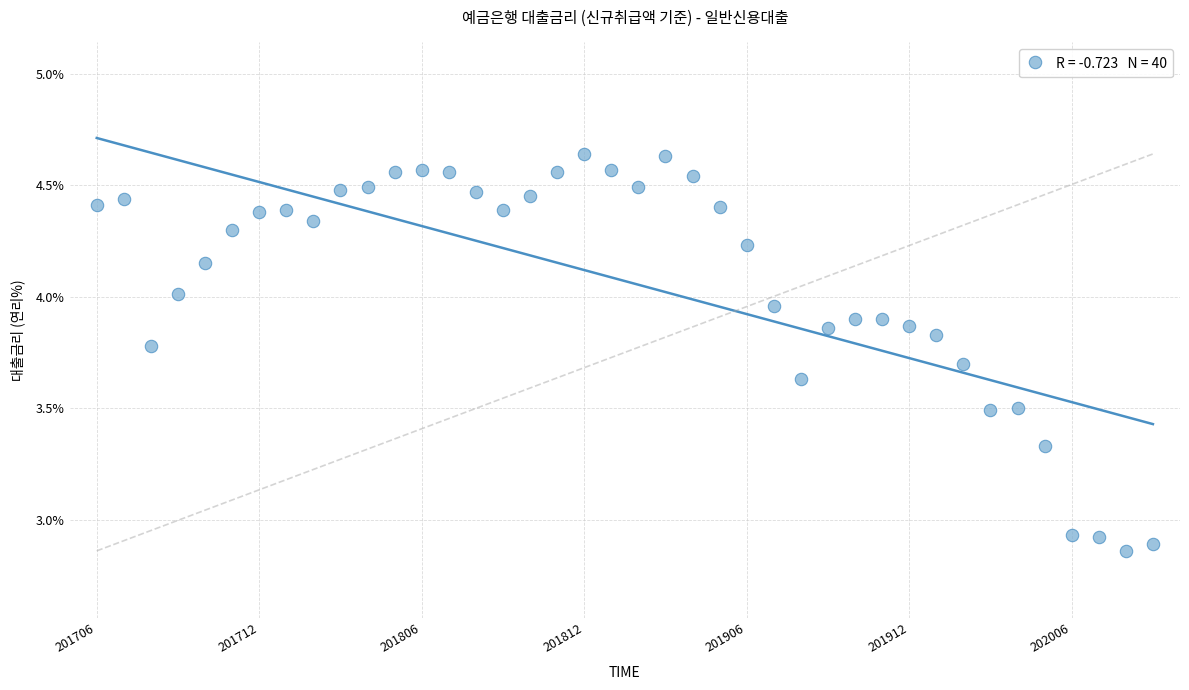

What is the range of Y values (max minus min)?

1.8